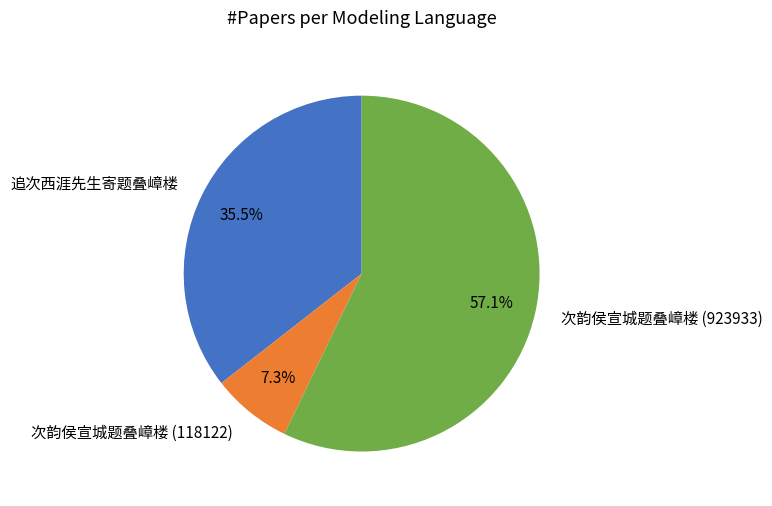

What percentage is NOT represented by 追次西涯先生寄题叠嶂楼?

64.5%